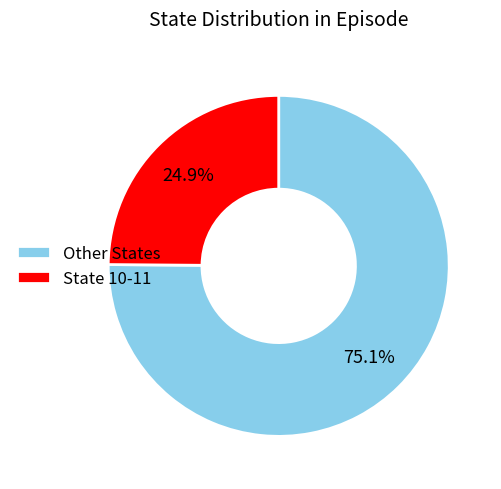

What is the ratio of the value at State 10-11 to the value at Other States?

0.3